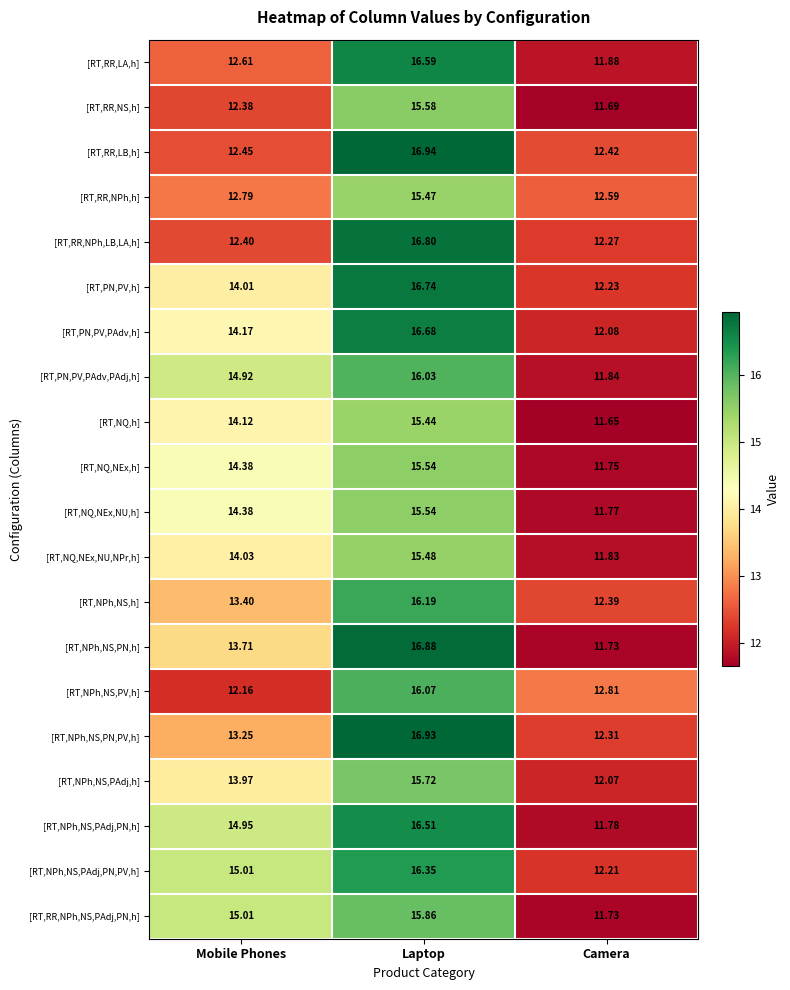

Which series changed the most between Laptop and Camera?

[RT,NPh,NS,PN,h]